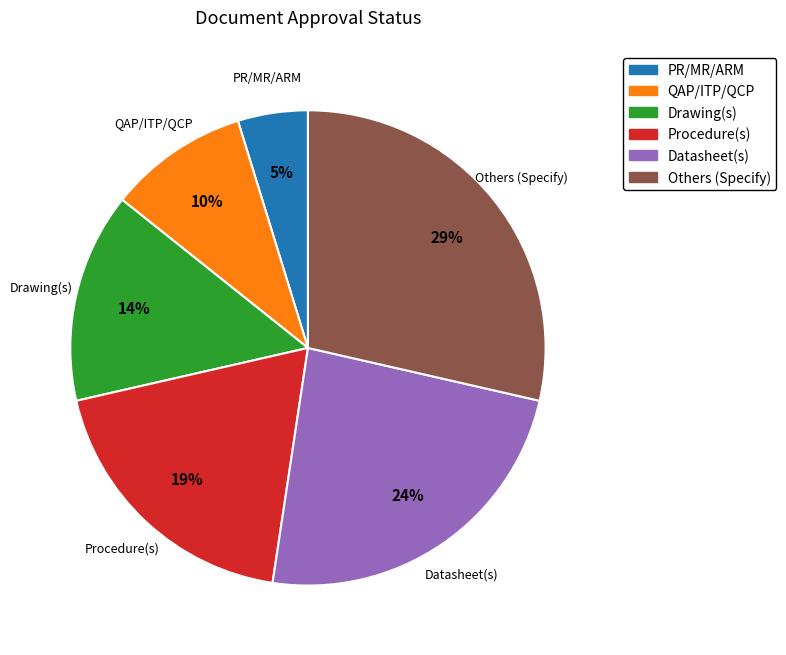

Rank the categories by value from highest to lowest.

Others (Specify), Datasheet(s), Procedure(s), Drawing(s), QAP/ITP/QCP, PR/MR/ARM